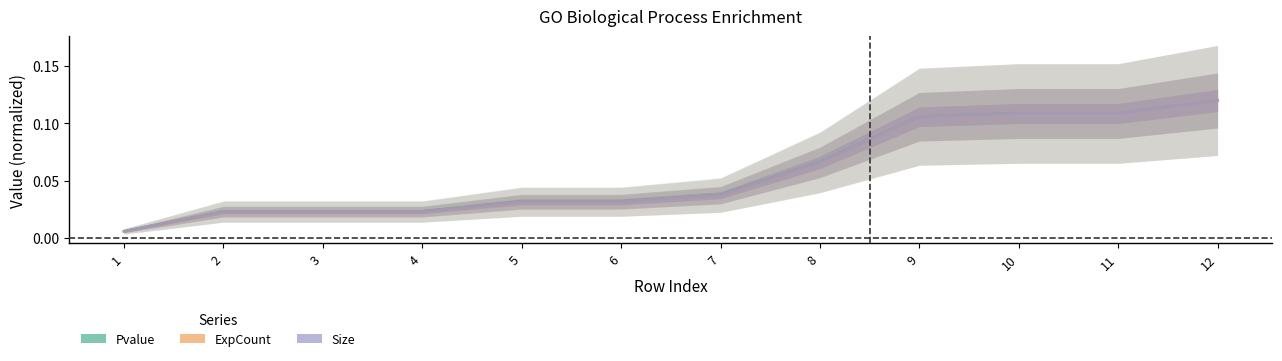

Reading left to right, extract all data points from this chart.

Pvalue: 1=0.0	2=0.0	3=0.0	4=0.0	5=0.0	6=0.0	7=0.0	8=0.1	9=0.1	10=0.1	11=0.1	12=0.1
ExpCount: 1=0.0	2=0.0	3=0.0	4=0.0	5=0.0	6=0.0	7=0.0	8=0.1	9=0.1	10=0.1	11=0.1	12=0.1
Size: 1=0.0	2=0.0	3=0.0	4=0.0	5=0.0	6=0.0	7=0.0	8=0.1	9=0.1	10=0.1	11=0.1	12=0.1